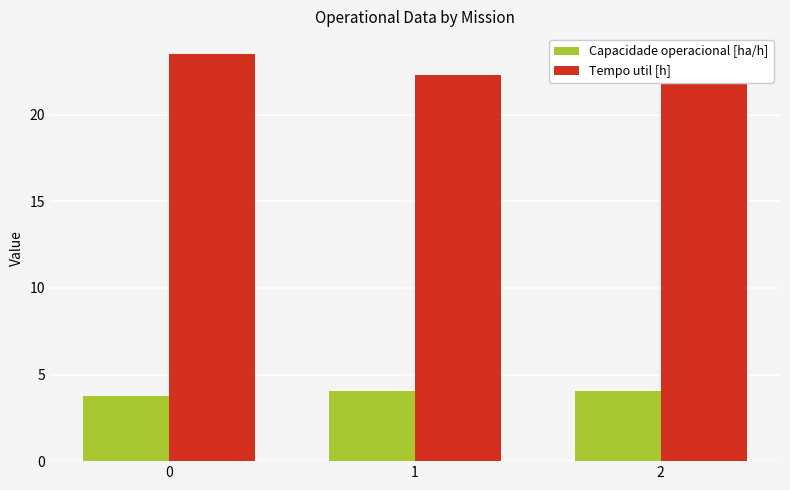

Rank the series at 0 from highest to lowest value.

Tempo util [h], Capacidade operacional [ha/h]